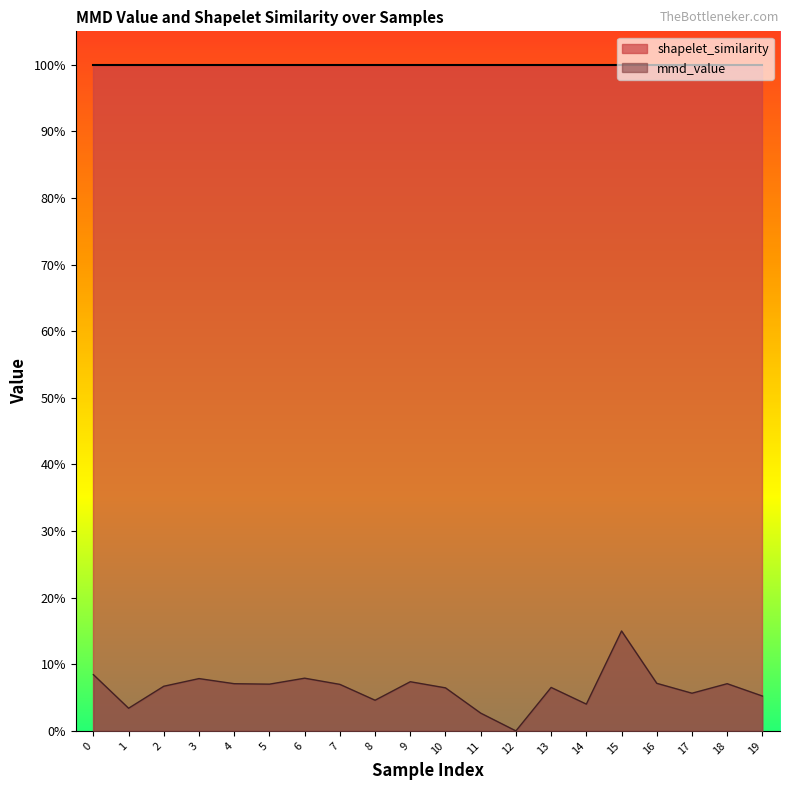

Which has a higher value, 6 or 5?

6